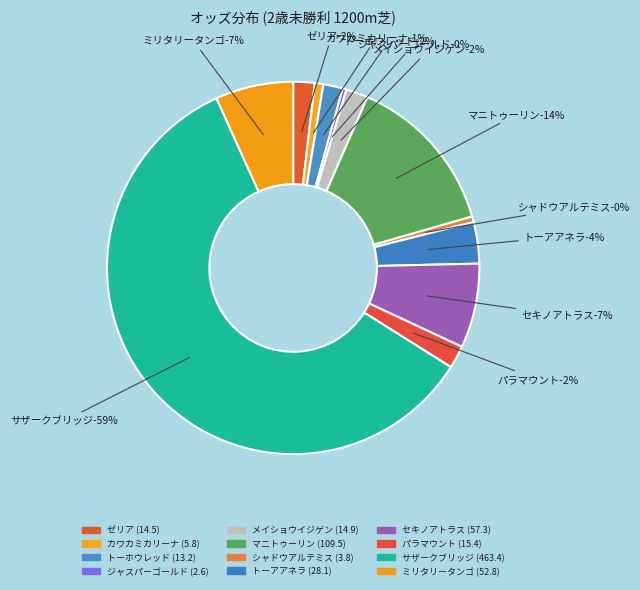

Combined, do トーアアネラ and セキノアトラス account for over 50%?

No